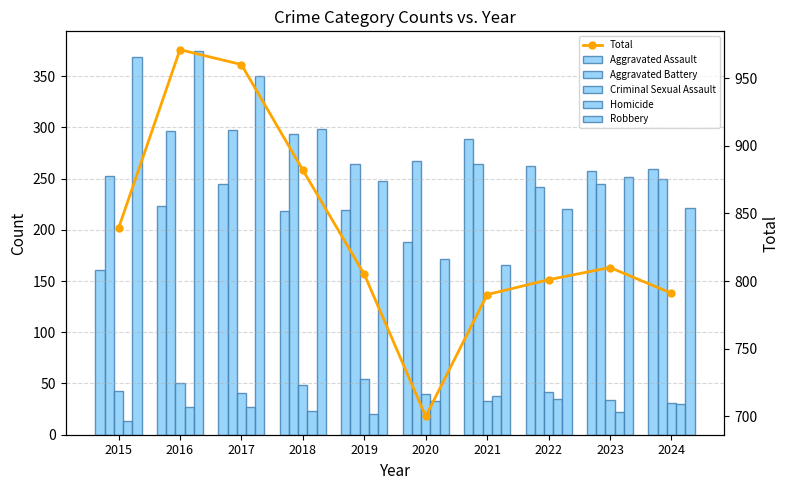

How many distinct data groups are displayed?

6